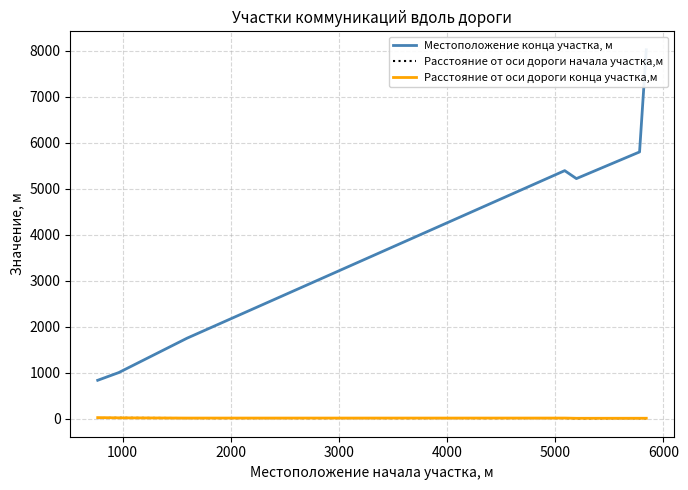

True or false: Расстояние от оси дороги начала участка,м and Расстояние от оси дороги конца участка,м intersect in this chart.

False